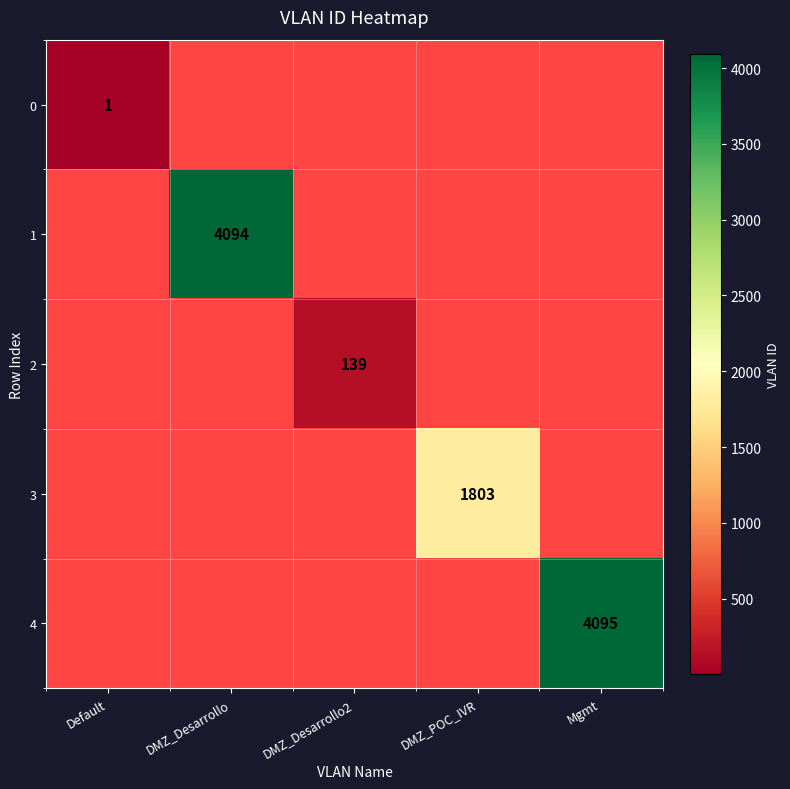

Is it true that 4 equals 4095 at Mgmt?

True